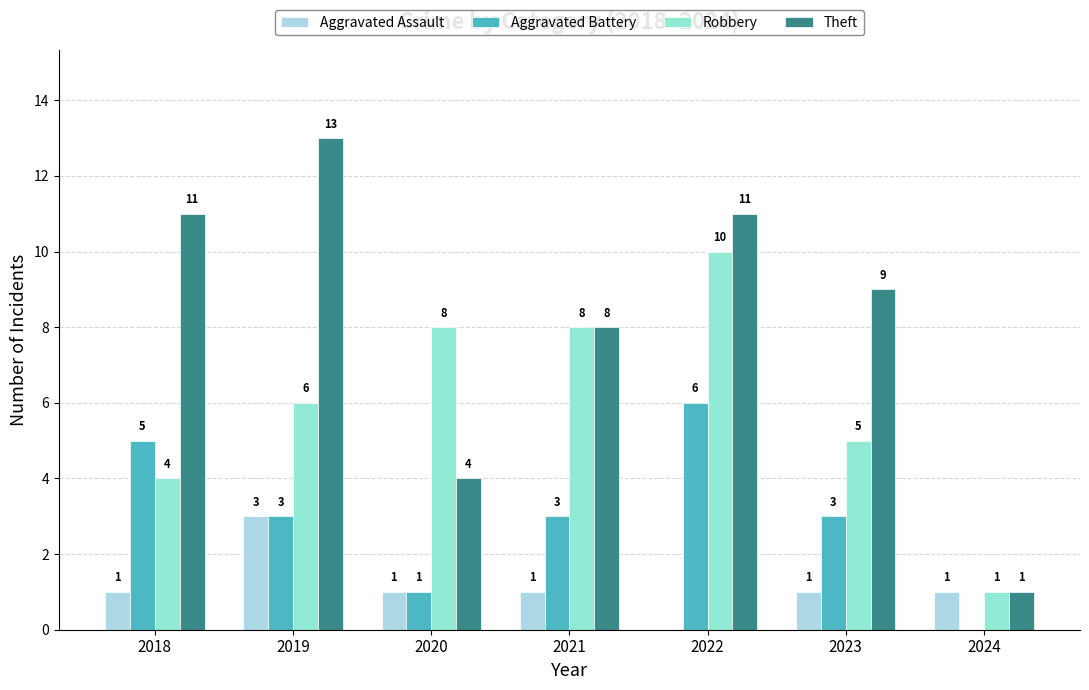

Which series has the widest spread of values?

Theft